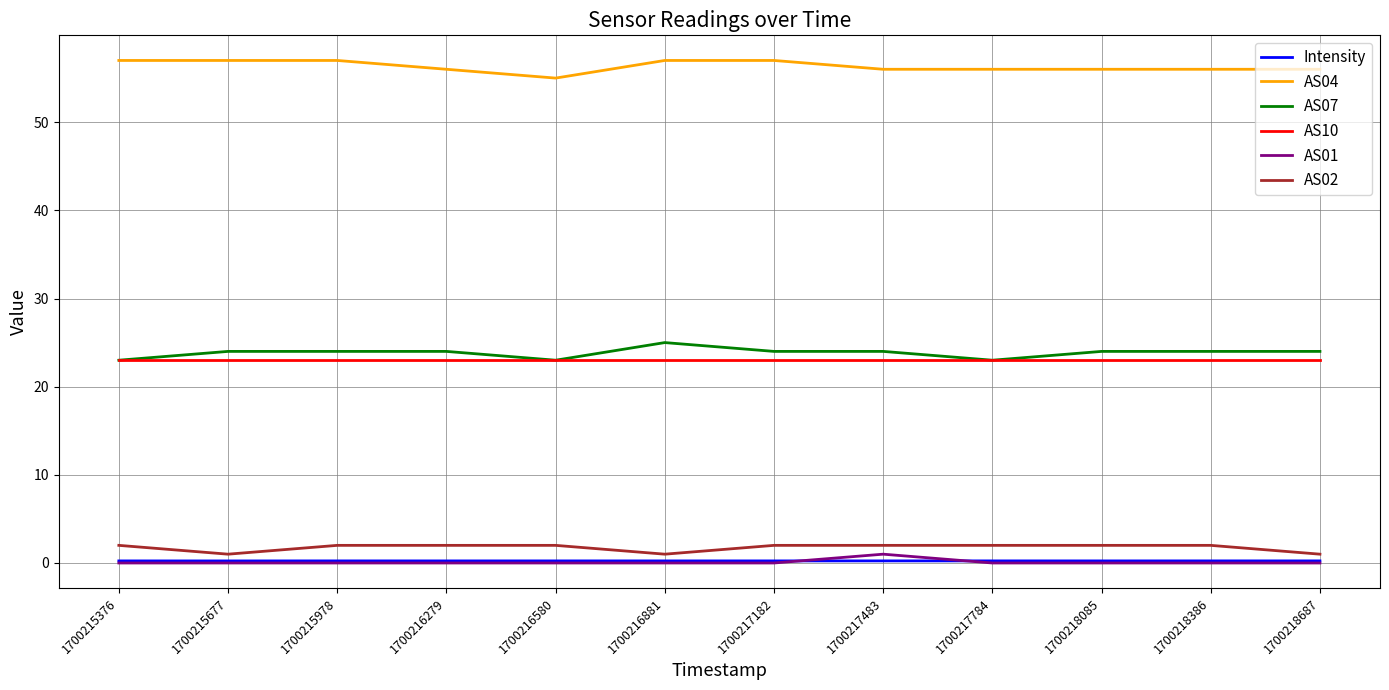

What is the difference between the highest and lowest values at 1700216580?

55.0